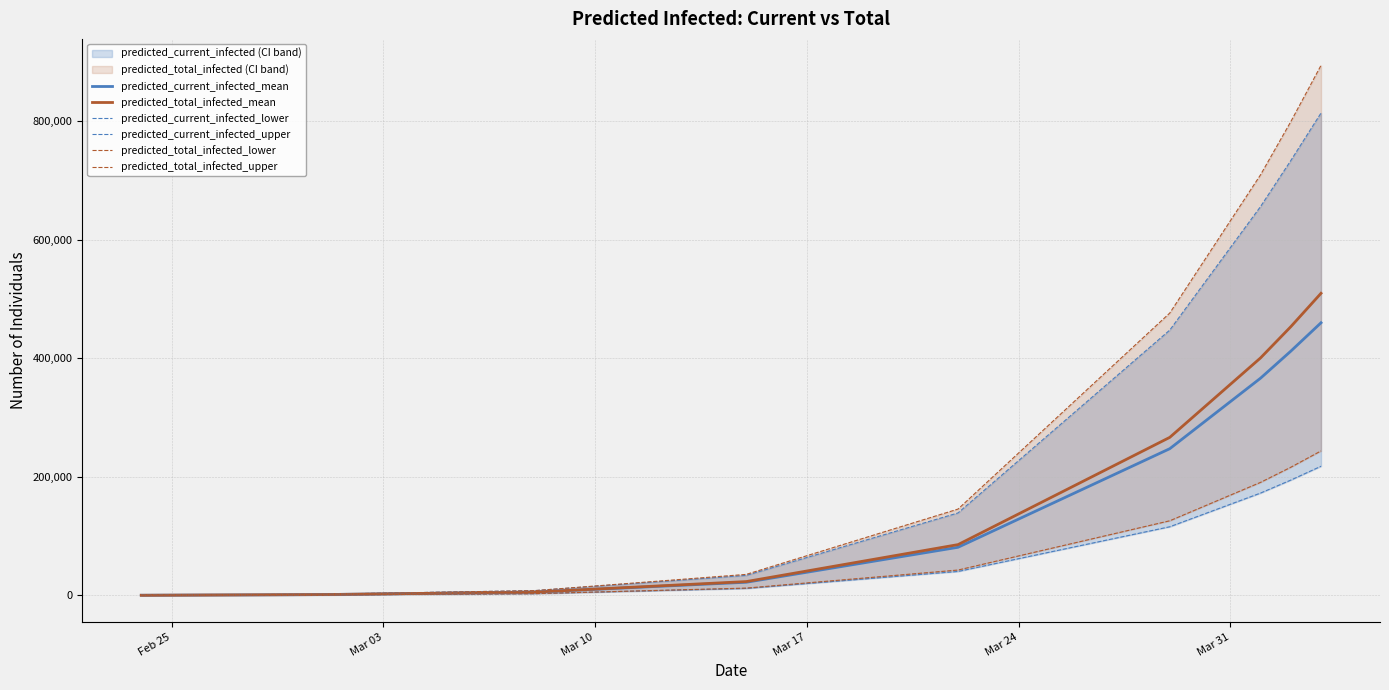

What is the highest value of the predicted_total_infected_mean series?

509765